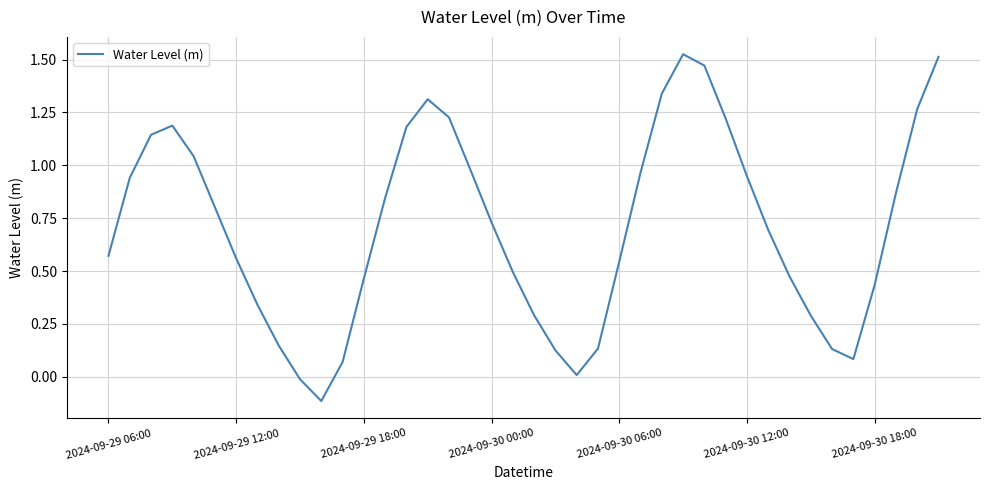

What is the difference between the maximum and minimum values?

1.6